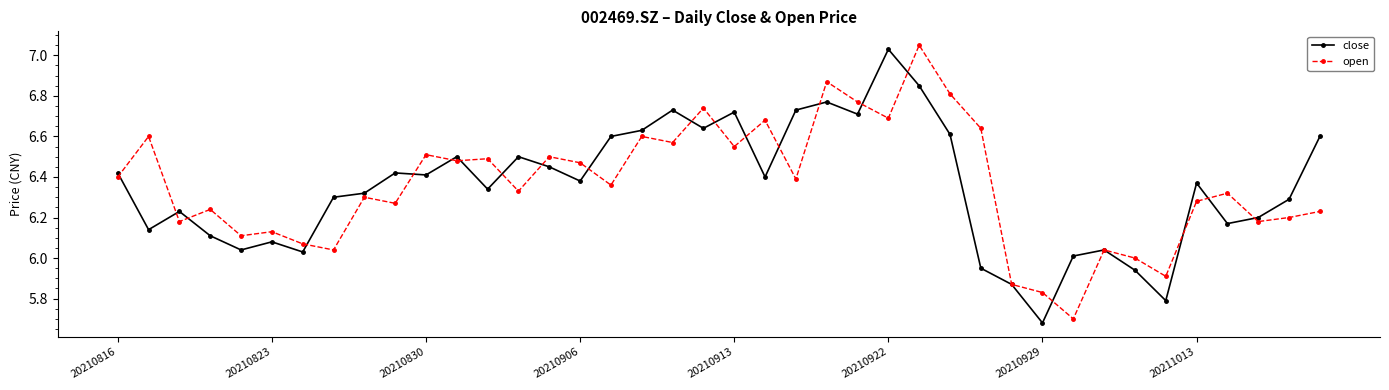

Count the number of data series in this chart.

2